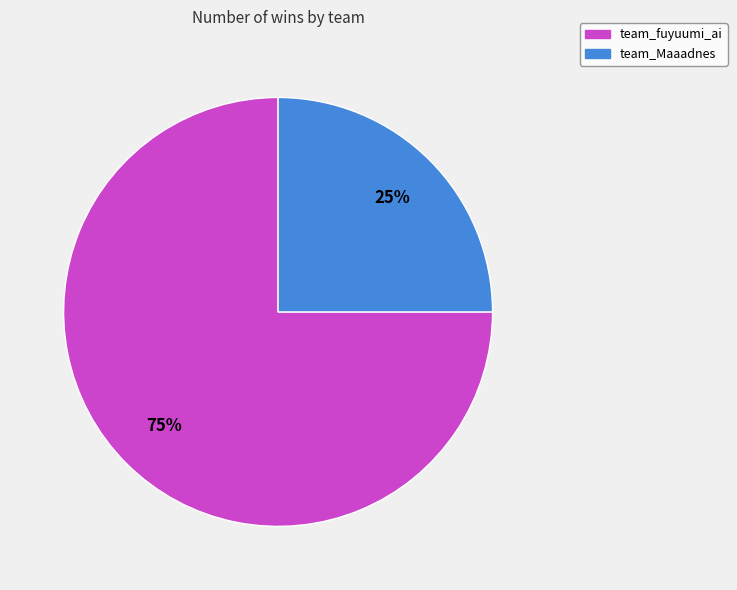

Combined, do team_fuyuumi_ai and team_Maaadnes account for over 50%?

Yes